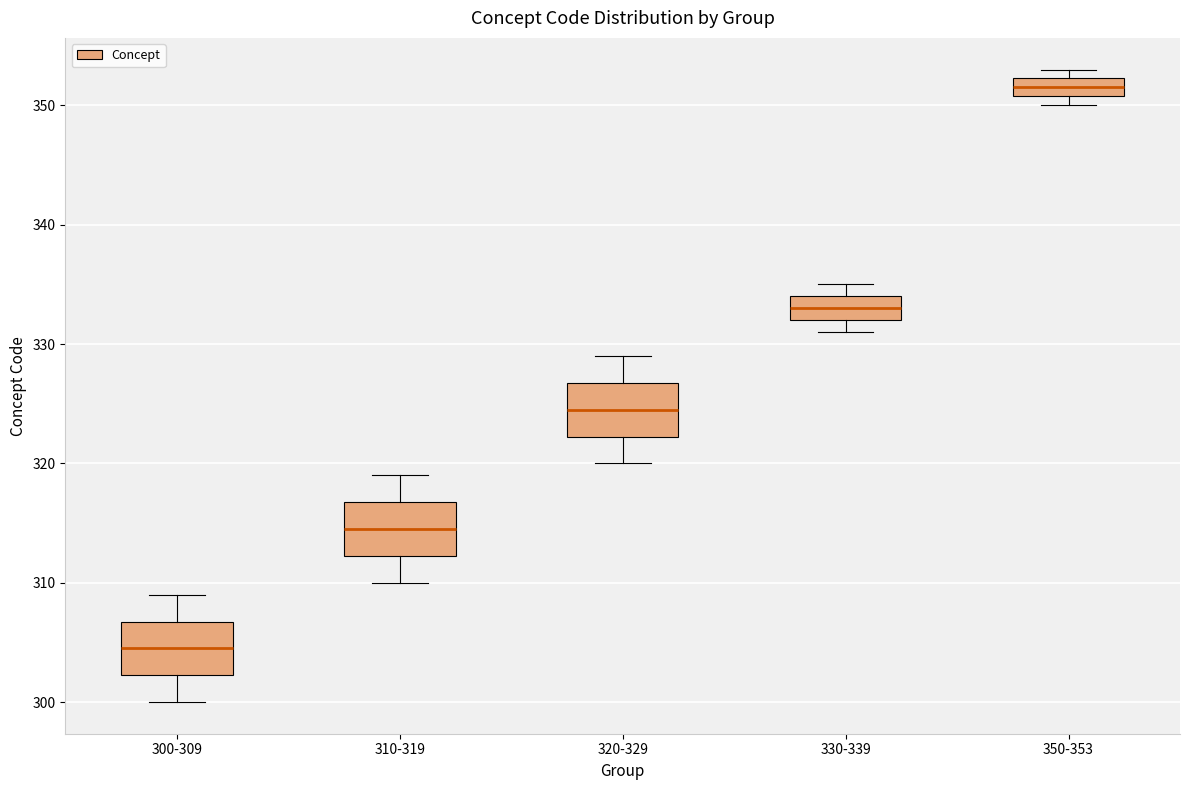

Where is the upper edge of the box for 300-309 on the y-axis? The values are not printed on the chart, so give them approximately, as read against the axis.

307